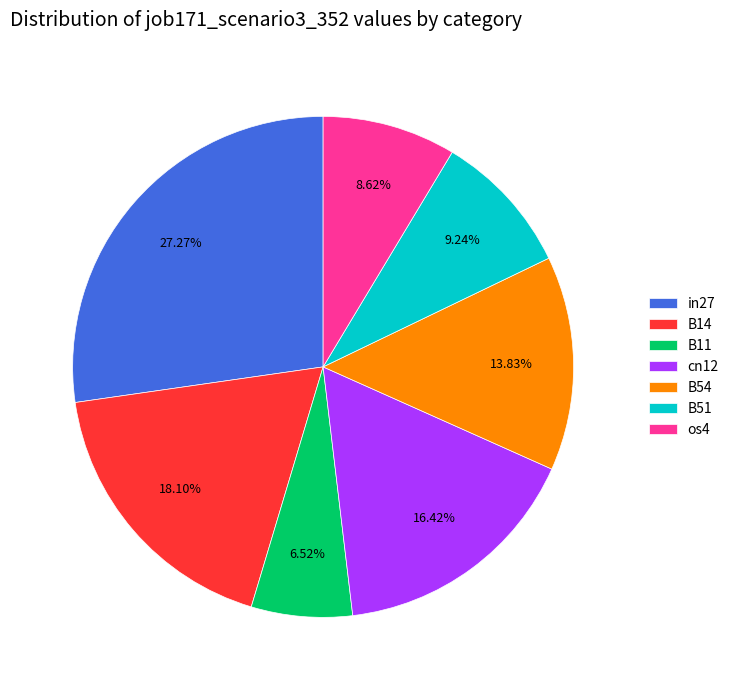

How many slices are in this pie chart?

7